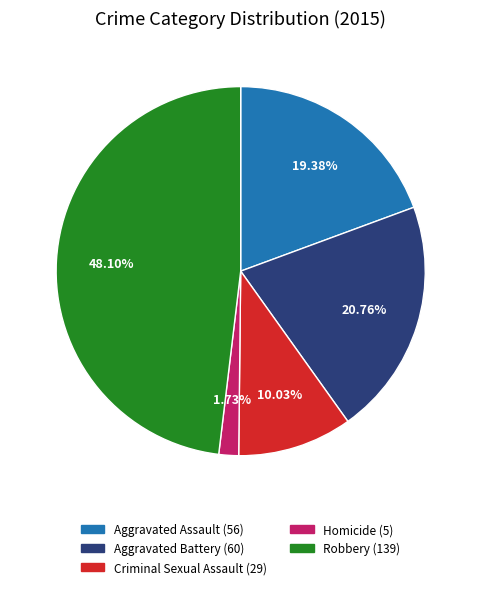

Which slice is the largest?

Robbery